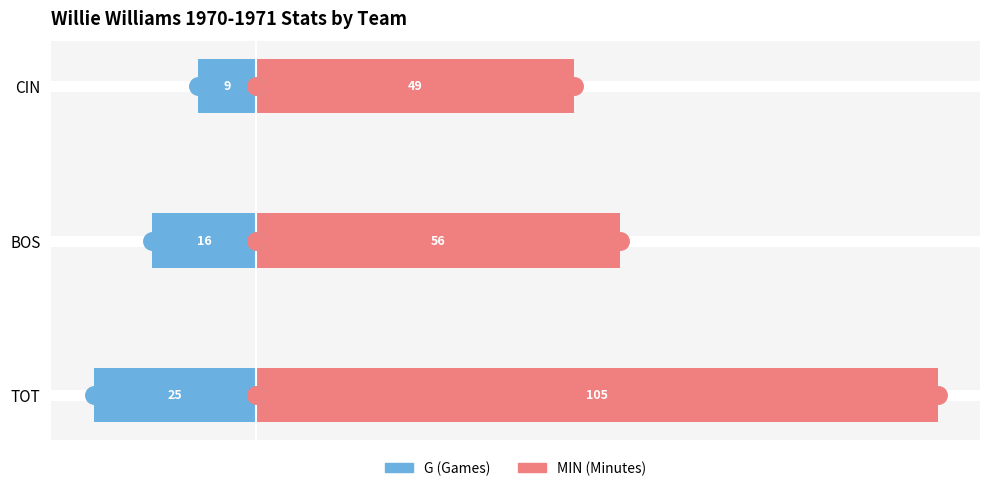

Is the value of MIN (Minutes) at CIN greater than the value of G (Games) at CIN?

Yes